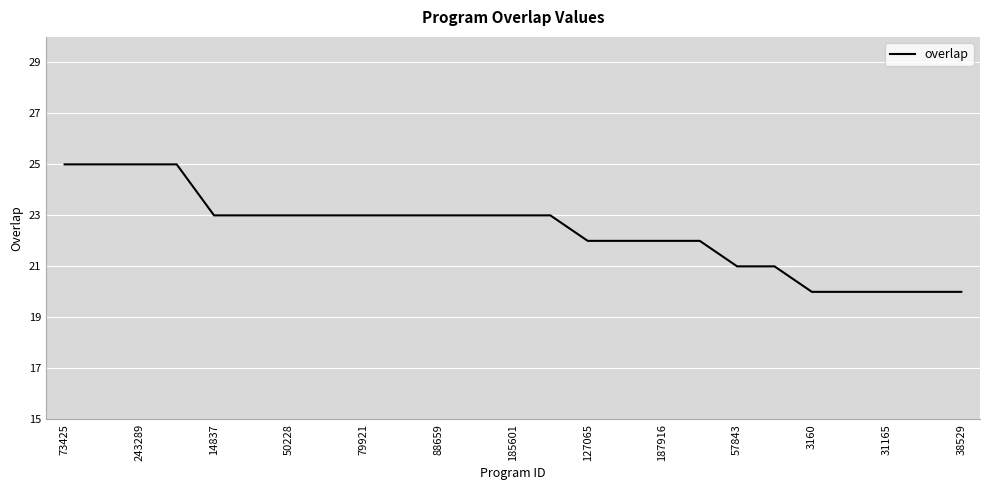

What is the smallest value displayed?

20